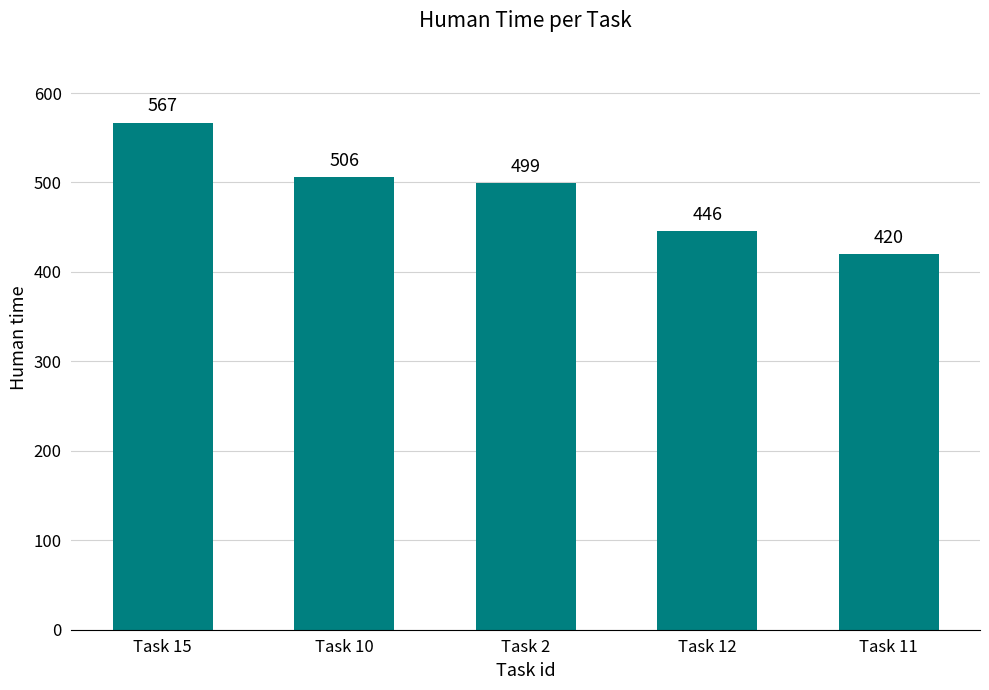

Reading right to left, extract all data points from this chart.

Task 11=420	Task 12=446	Task 2=499	Task 10=506	Task 15=567